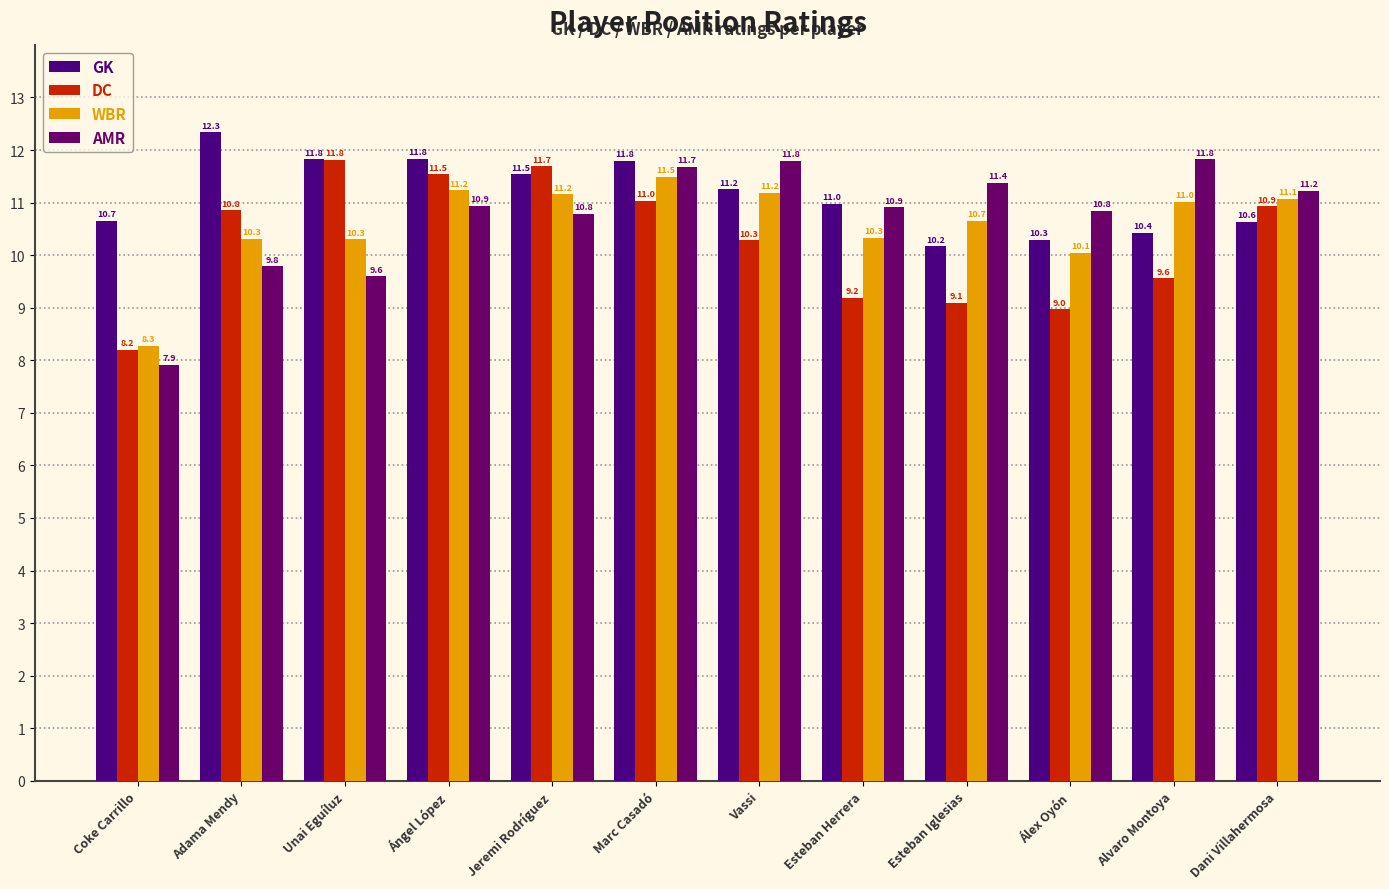

What is the value of the WBR bar at the 11th from the left?

11.0